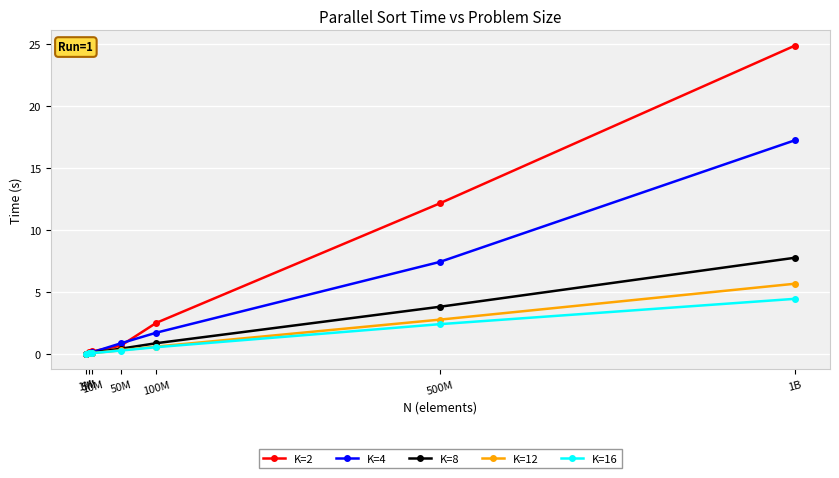

Which series has the widest spread of values?

K=2